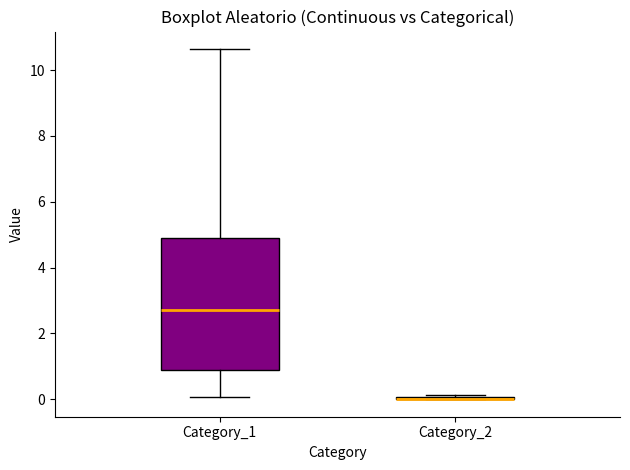

Which box is the tallest, from its lower edge to its upper edge?

Category_1